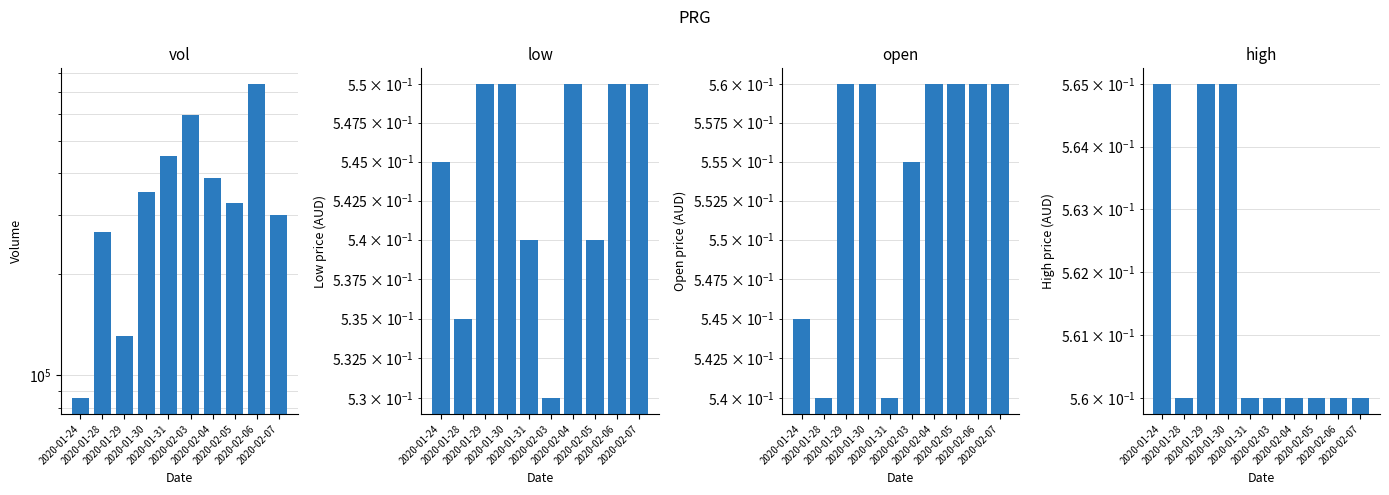

How many groups of bars are there?

10